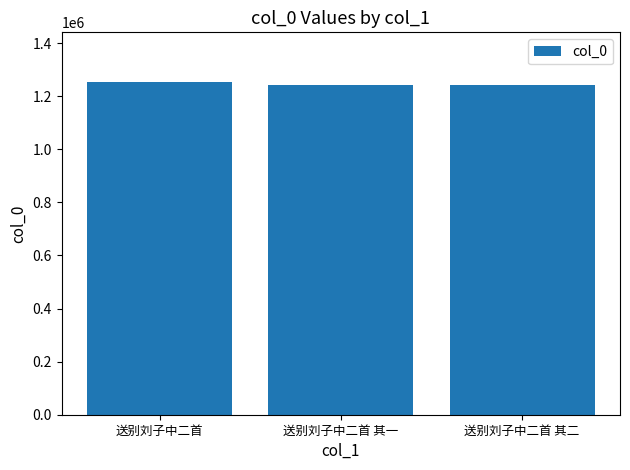

What is the label of the 3rd bar from the right?

送别刘子中二首